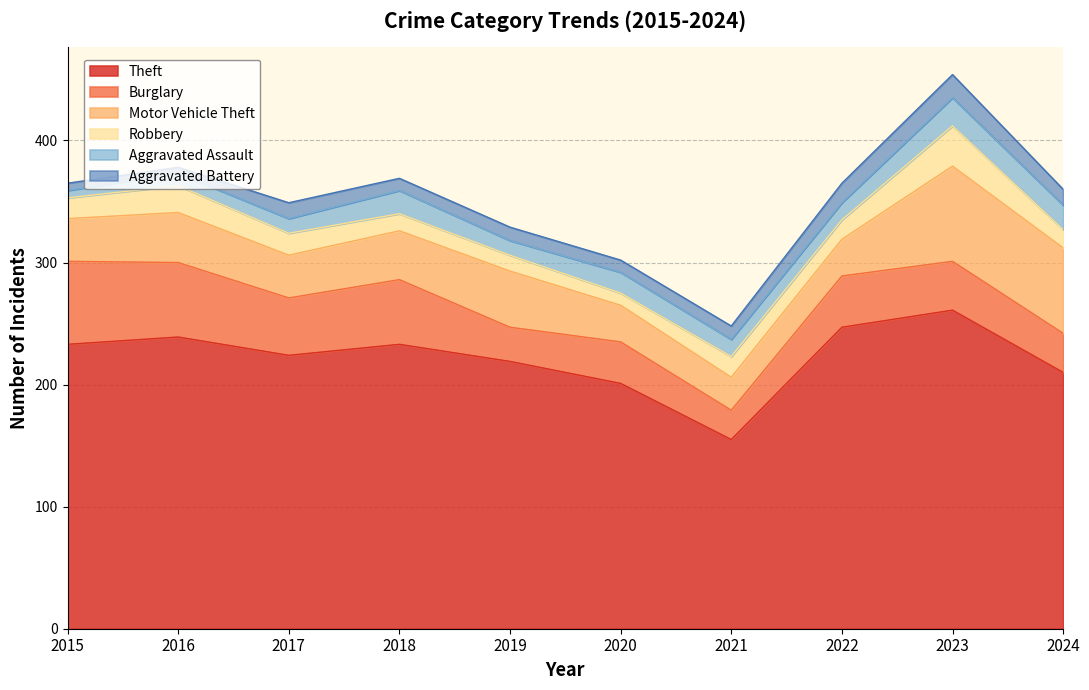

Is it true that Aggravated Battery equals 4 at 2022?

False